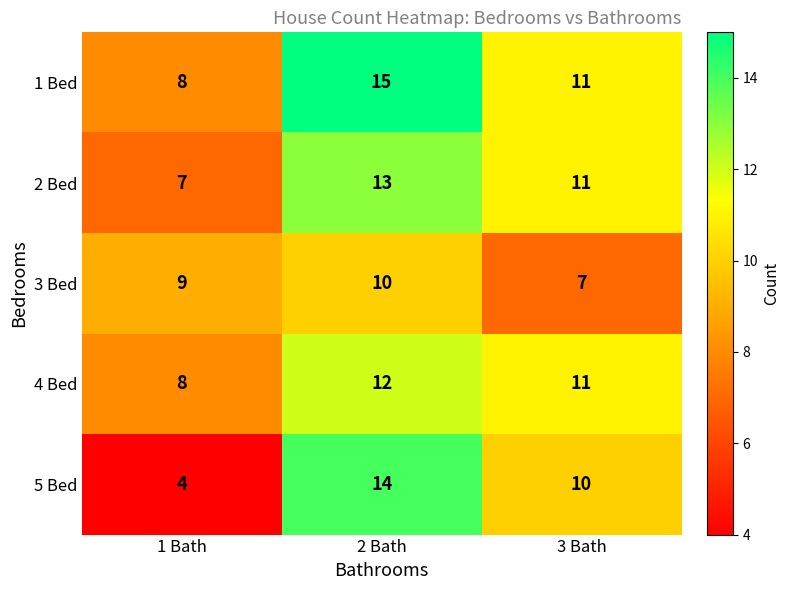

Which label corresponds to the largest value in the chart?

2 Bath